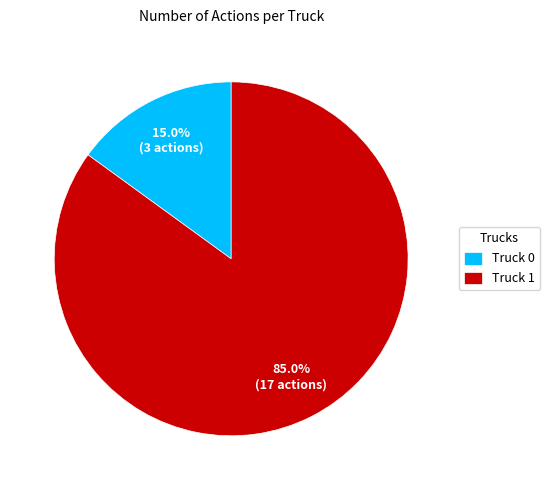

Combined, do Truck 1 and Truck 0 account for over 50%?

Yes